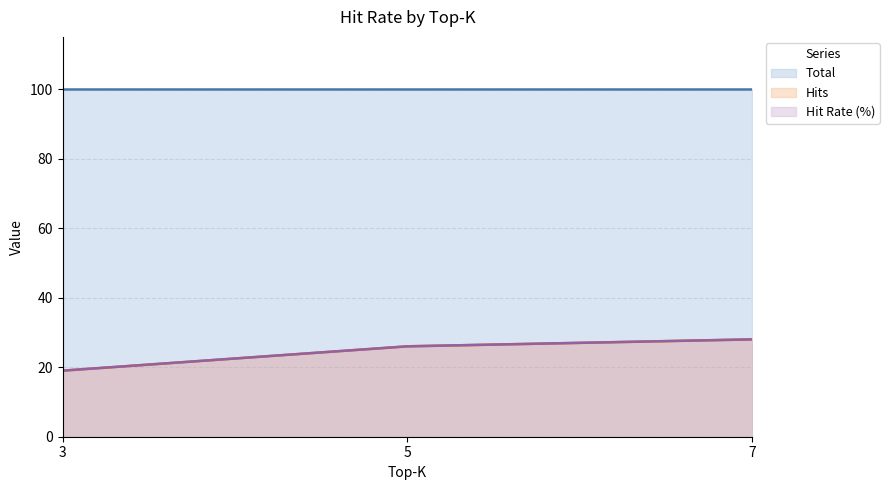

Does the chart have visible grid lines?

Yes